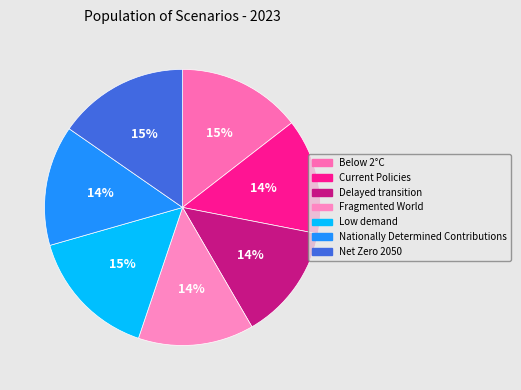

To the nearest percent, what is the average slice percentage?

14%